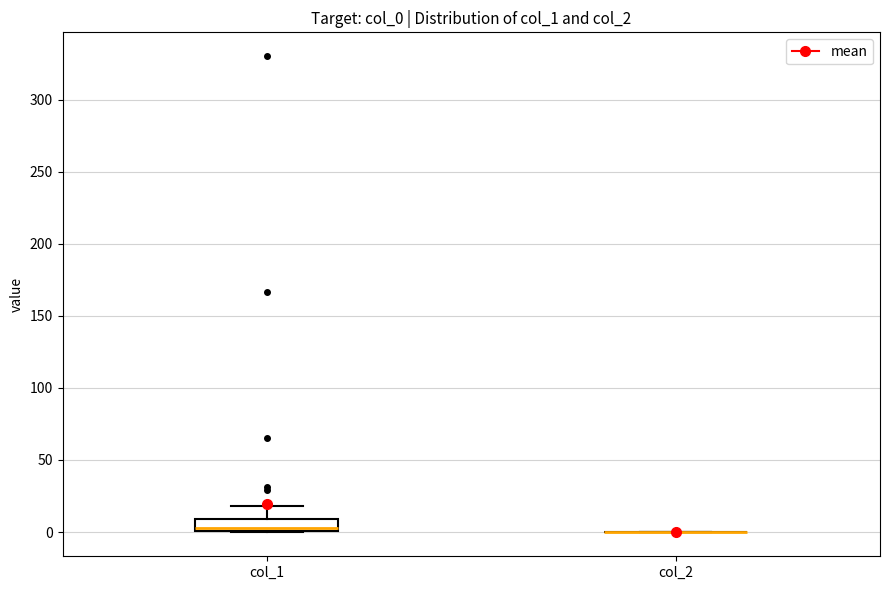

Reading left to right, read every box against the y-axis: the position of its median line, the range the box covers, and the ends of its whiskers. The values are not printed on the chart, so give them approximately, as read against the axis.

col_1: median 0, box 0 to 10, whiskers 0 to 20
col_2: box collapsed to a line at 0, whiskers 0 to 0